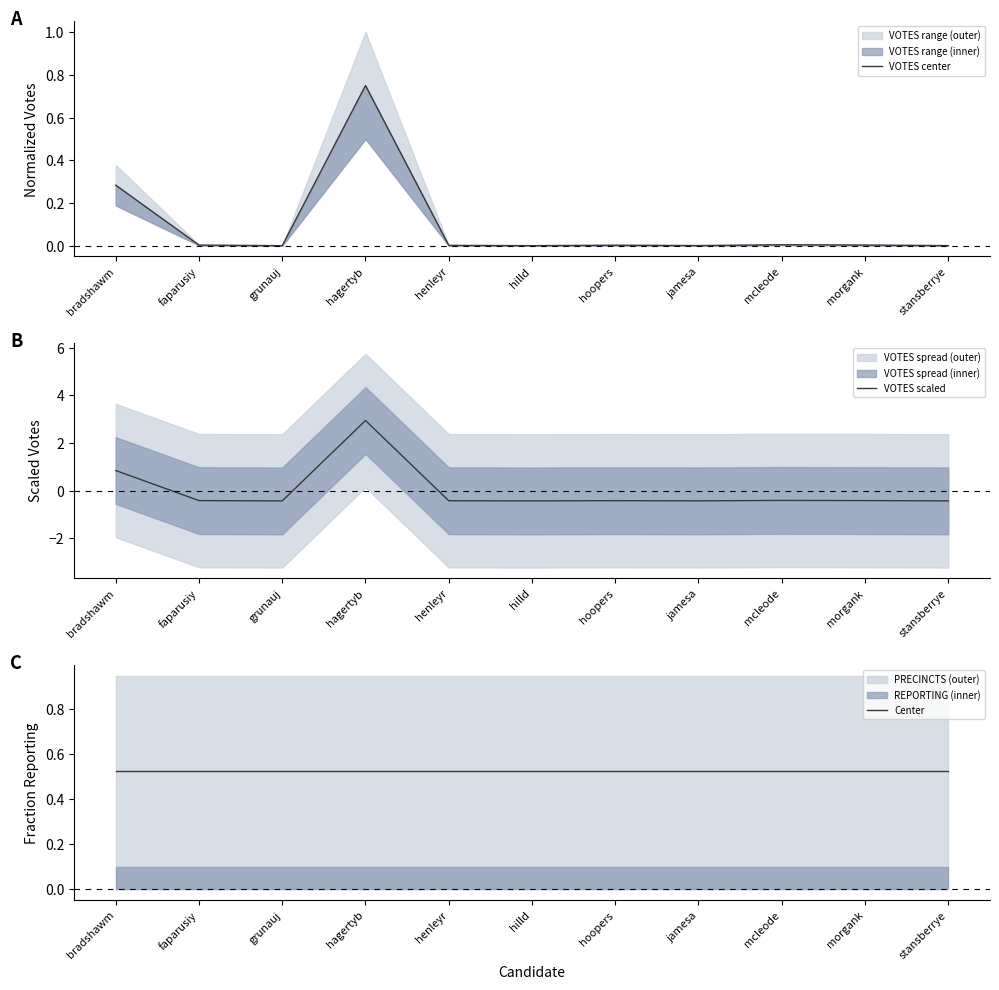

What is the difference between the maximum and minimum values in the VOTES center series?

0.7